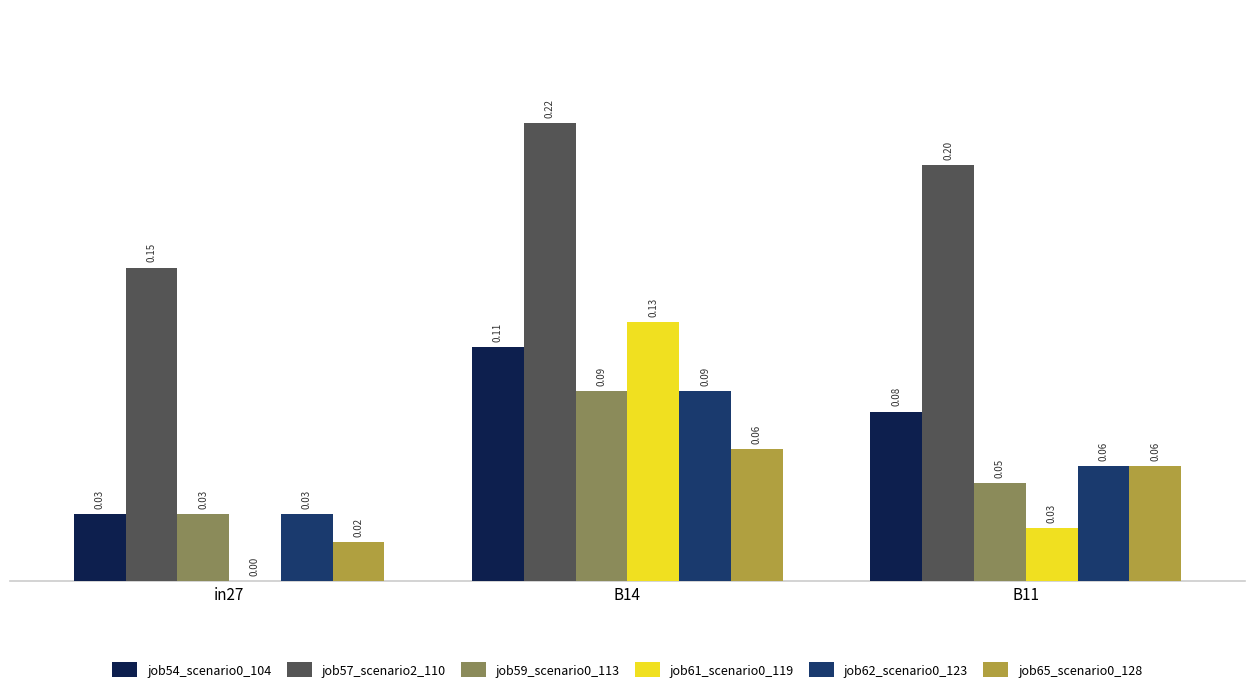

Which series has the largest total across all categories?

job57_scenario2_110